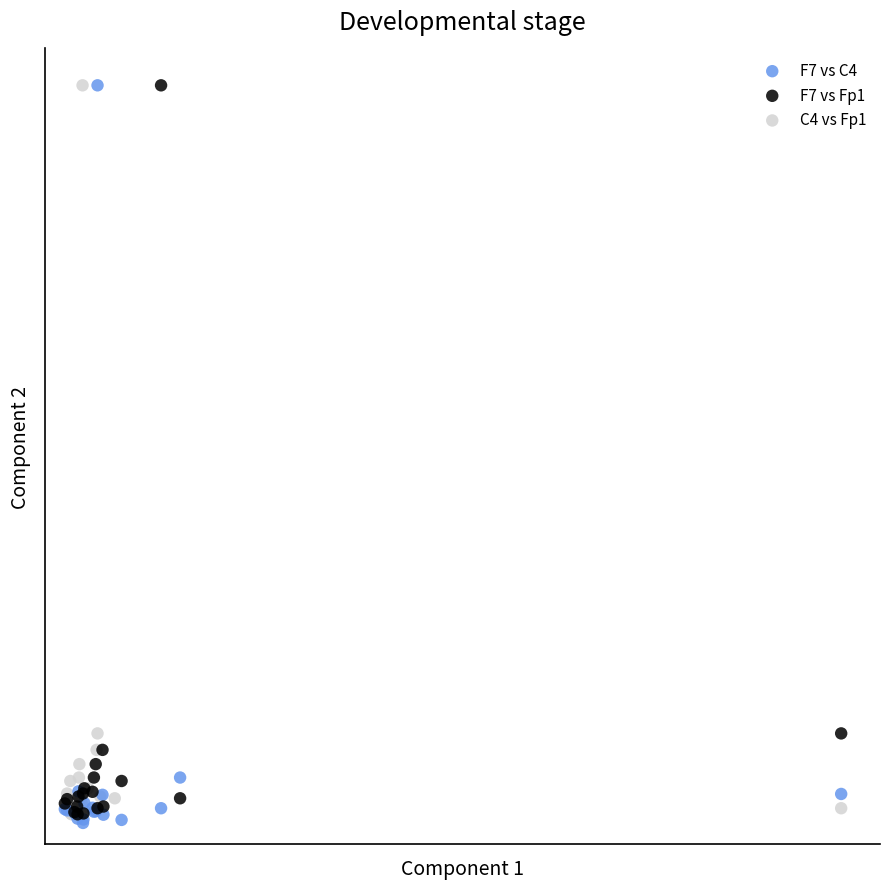

What are all the series names shown in the legend?

F7 vs C4, F7 vs Fp1, C4 vs Fp1